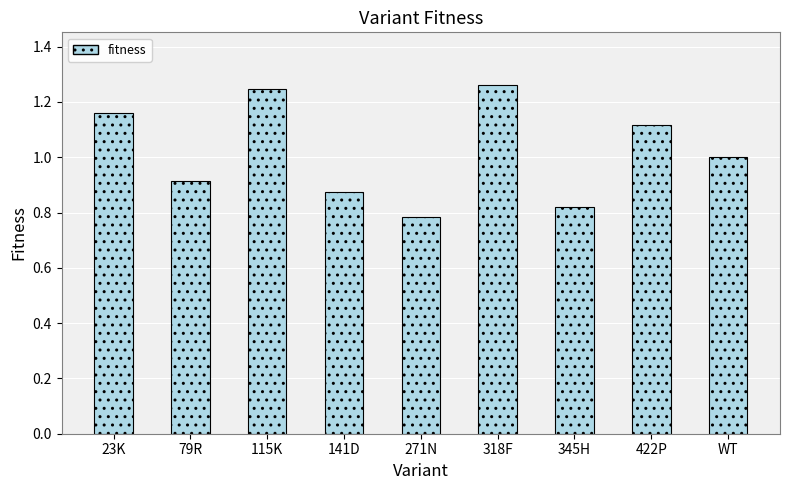

List the labels in order of value, smallest first.

271N, 345H, 141D, 79R, WT, 422P, 23K, 115K, 318F